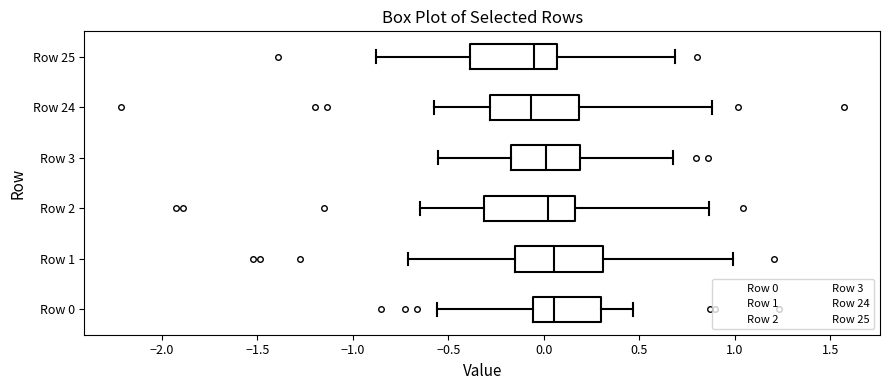

Where is the right edge of the box for Row 1 on the x-axis? The values are not printed on the chart, so give them approximately, as read against the axis.

0.30